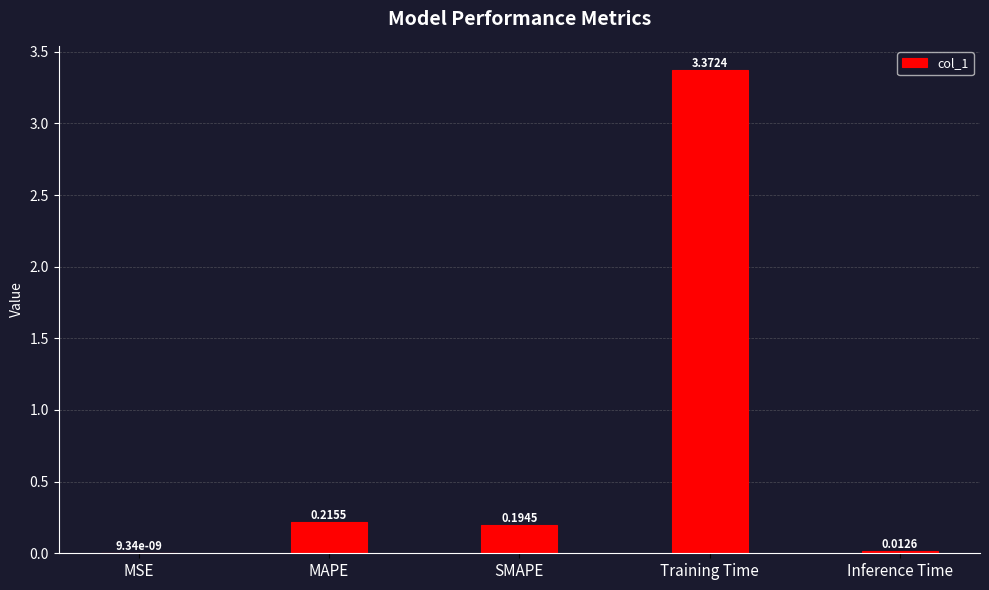

What is the change in value from Training Time to Inference Time?

-3.4